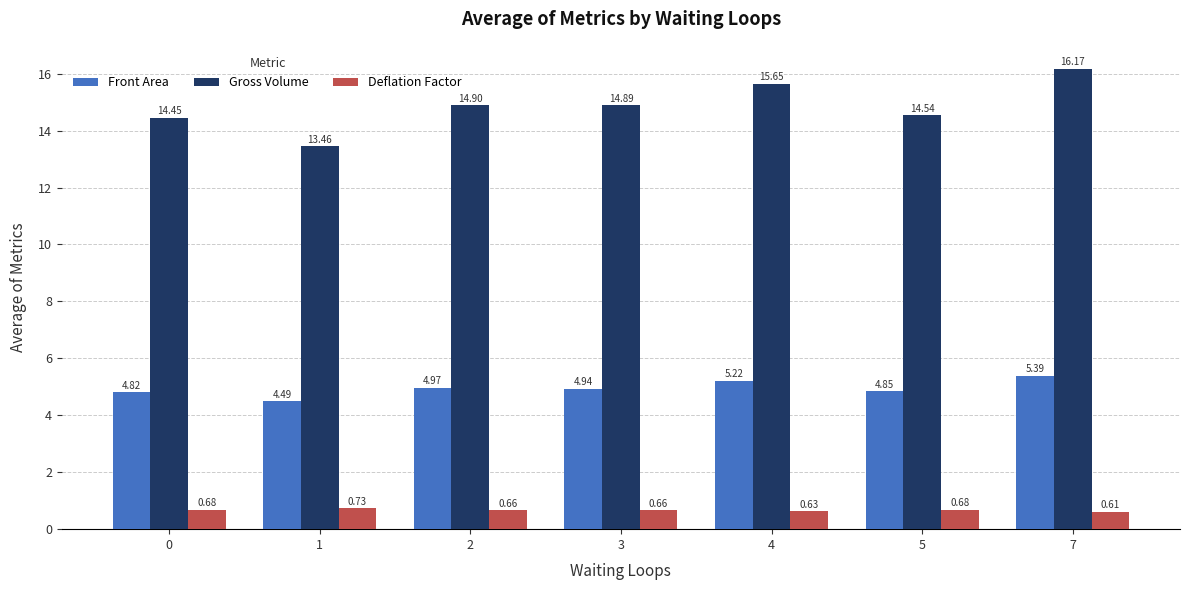

At 4, list the series in order from largest to smallest.

Gross Volume, Front Area, Deflation Factor